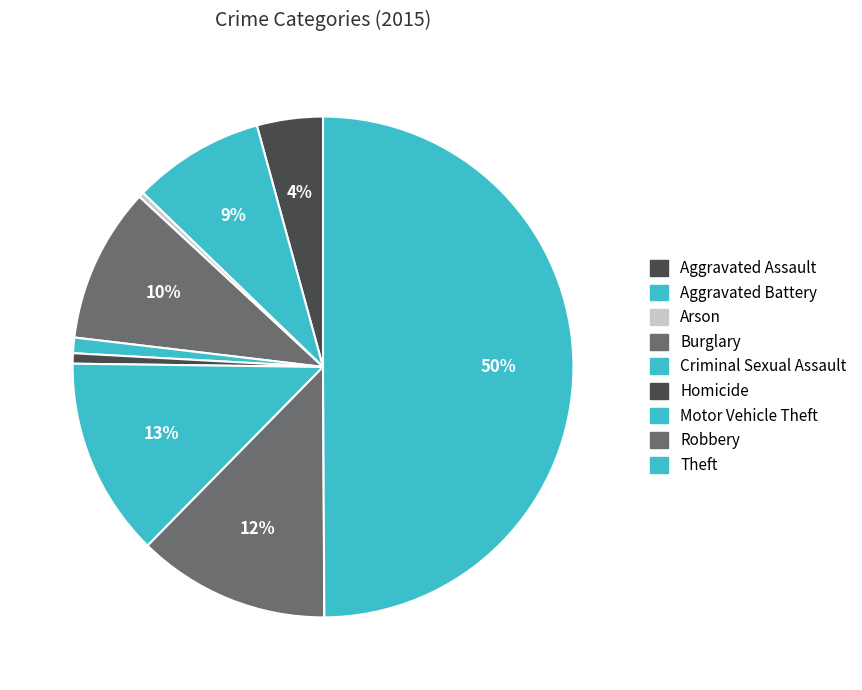

What is the change in value from Arson to Robbery?

+145